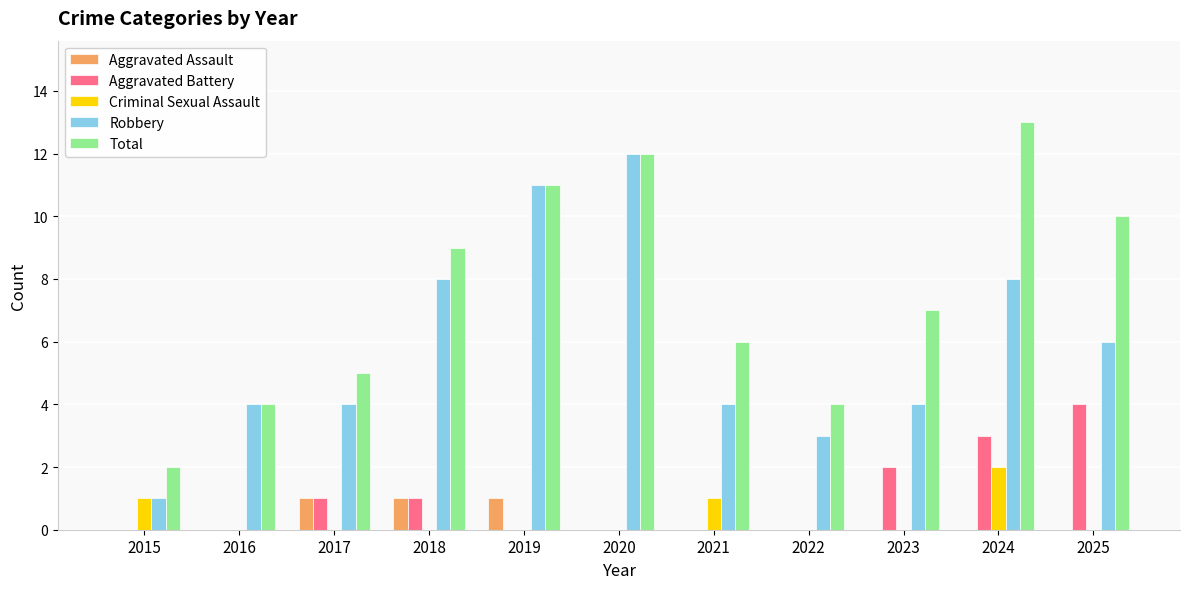

True or false: Aggravated Assault has a value of 1 at 2017.

True